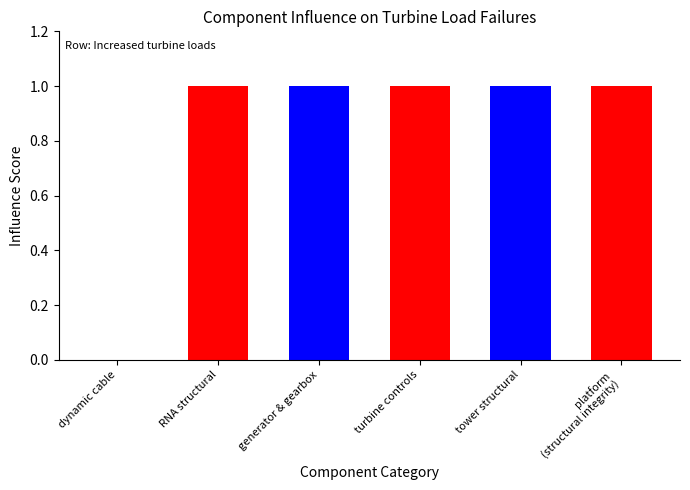

Reading left to right, transcribe all the data shown in this chart.

0	1	1	1	1	1